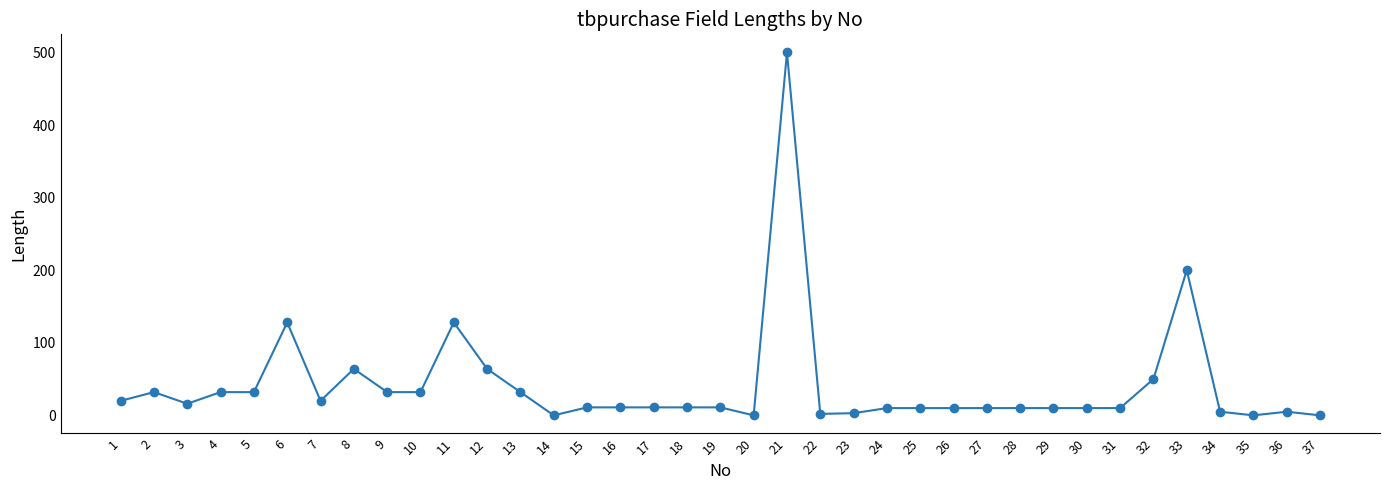

What is the difference between the values at 6 and 14?

128